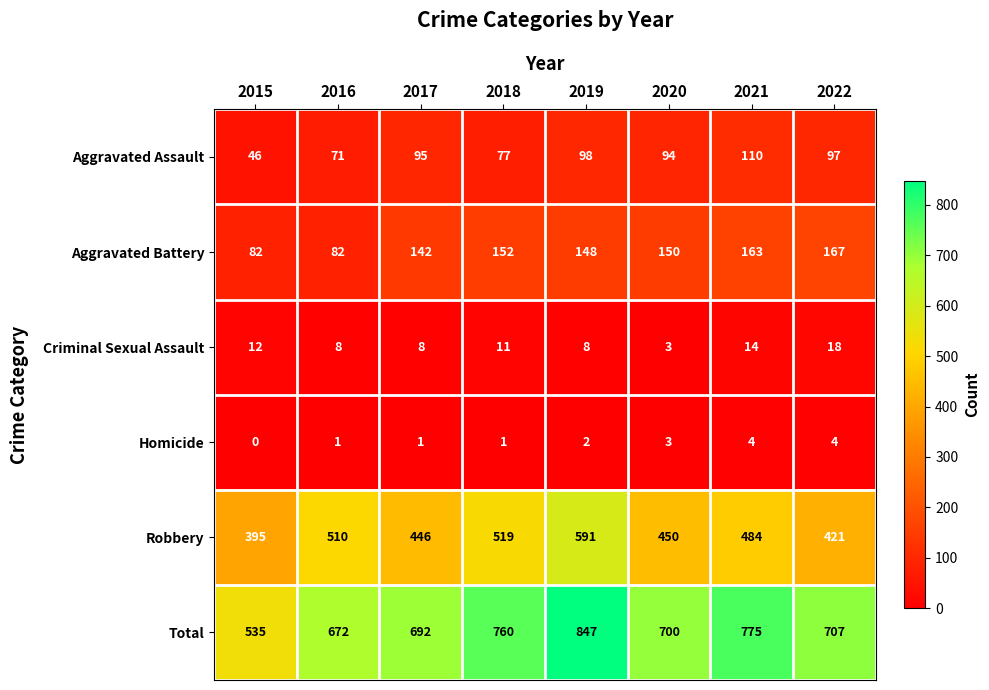

What is the difference between the Criminal Sexual Assault values at 2015 and 2022?

6